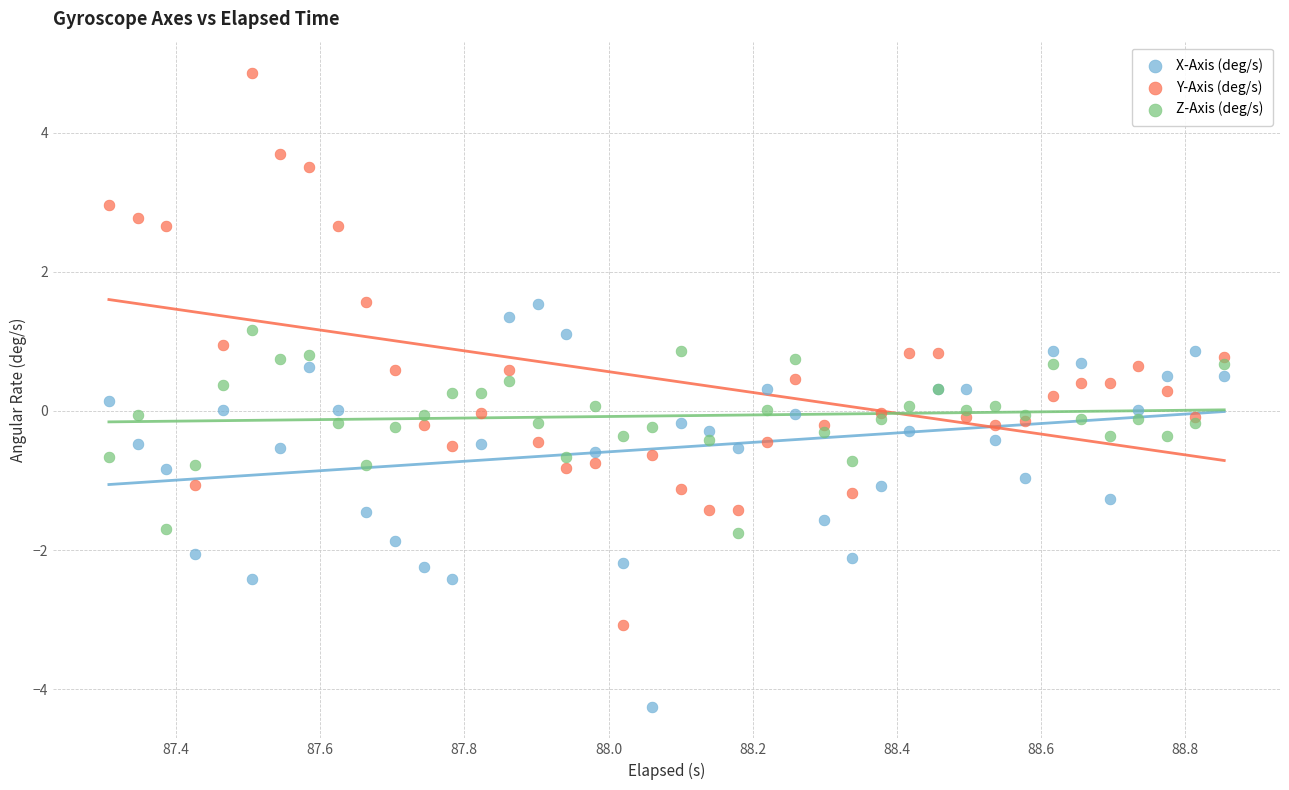

What are all the series names shown in the legend?

X-Axis (deg/s), Y-Axis (deg/s), Z-Axis (deg/s)